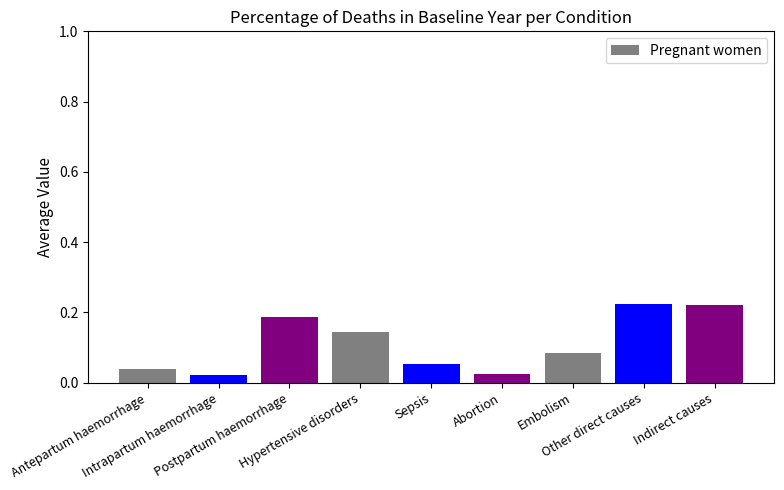

What position from the left is Abortion?

6